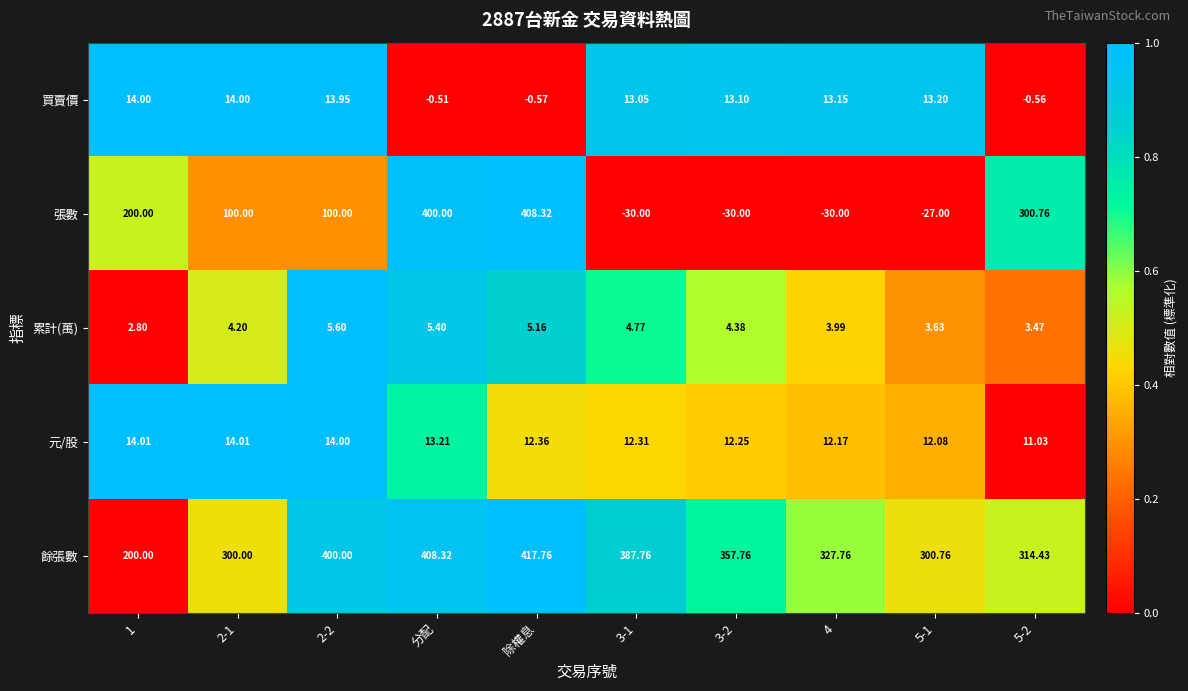

At which label does 買賣價 reach its minimum?

除權息